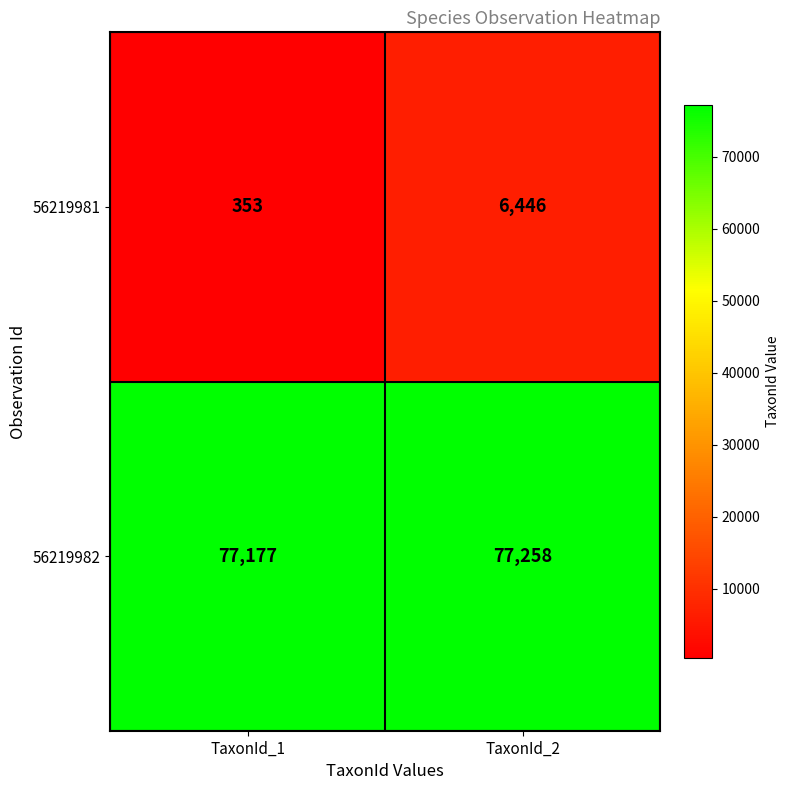

What value does the 56219982 series have at TaxonId_2?

77258